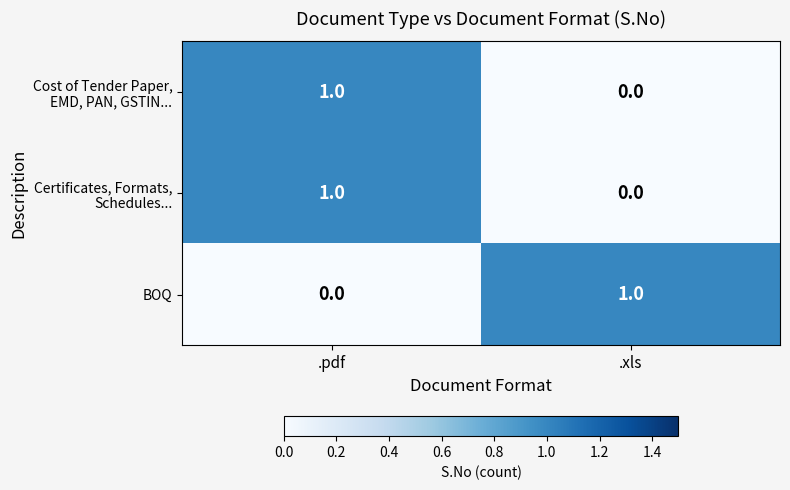

At which label does BOQ reach its peak?

.xls